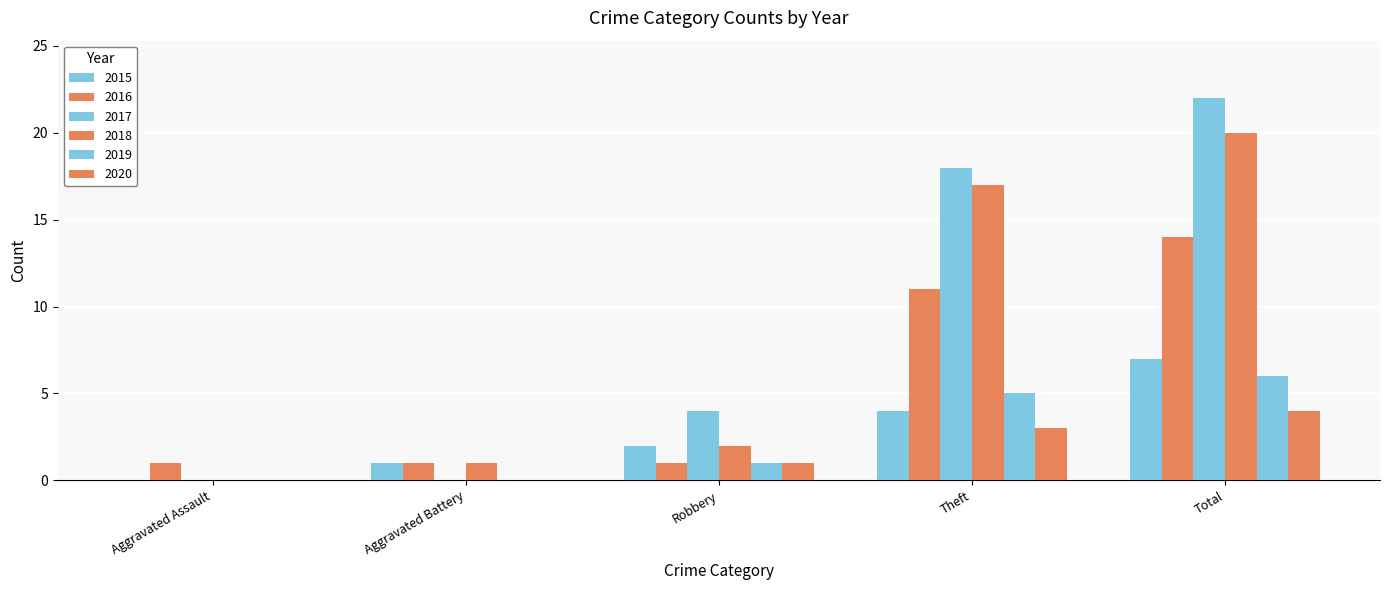

What is the label of the 4th bar from the right?

Aggravated Battery